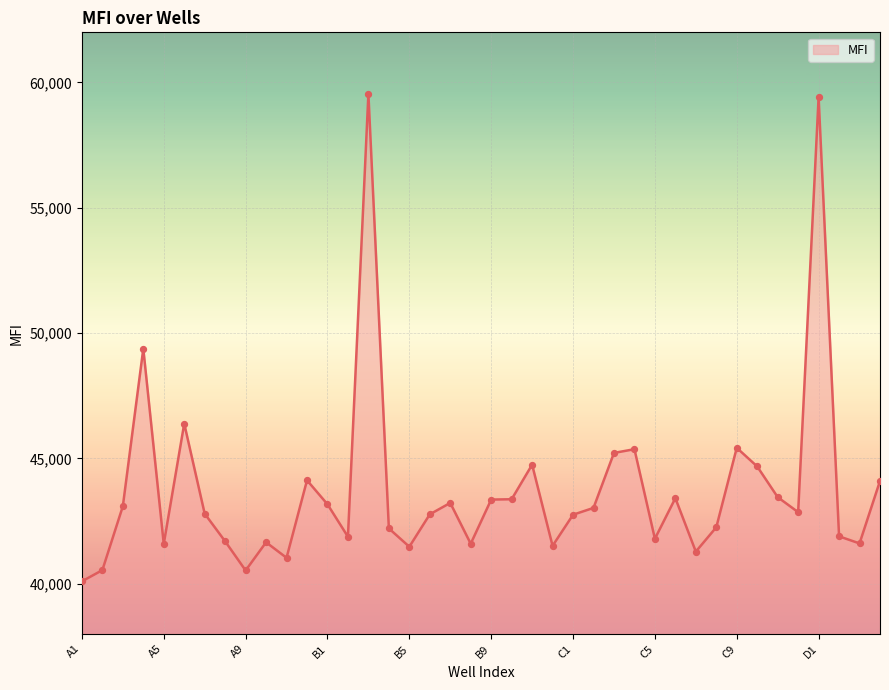

What is the difference between the maximum and minimum values?

19449